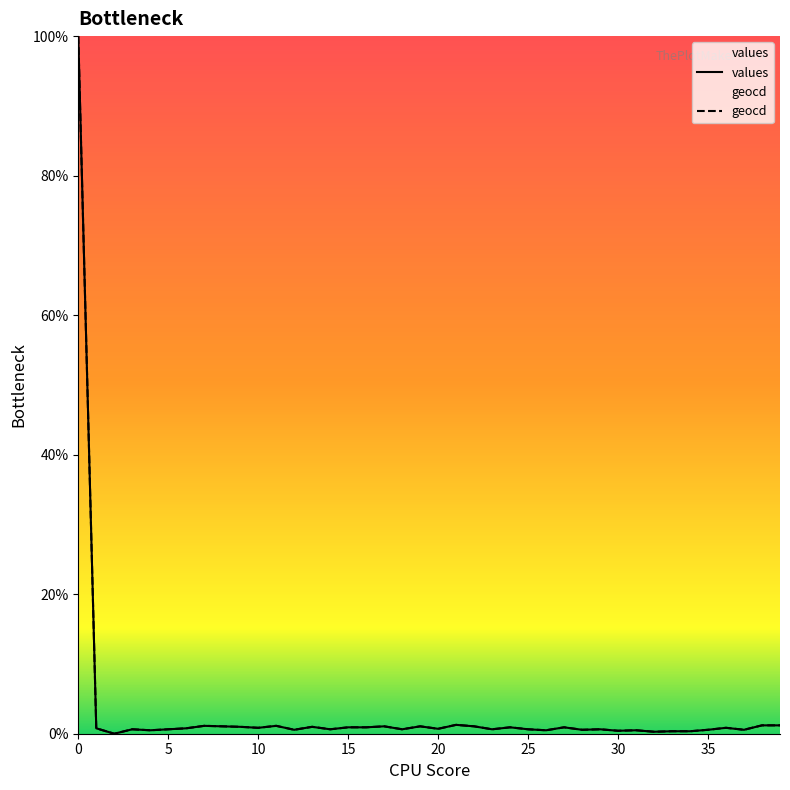

What is the label of the 14th point from the right?

26